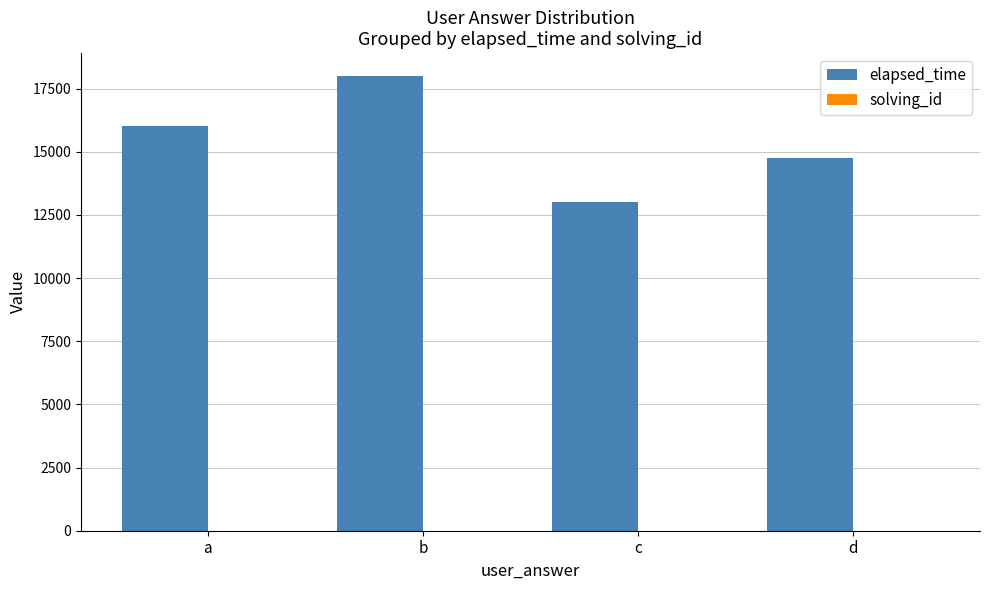

Which series changed the most between a and c?

elapsed_time